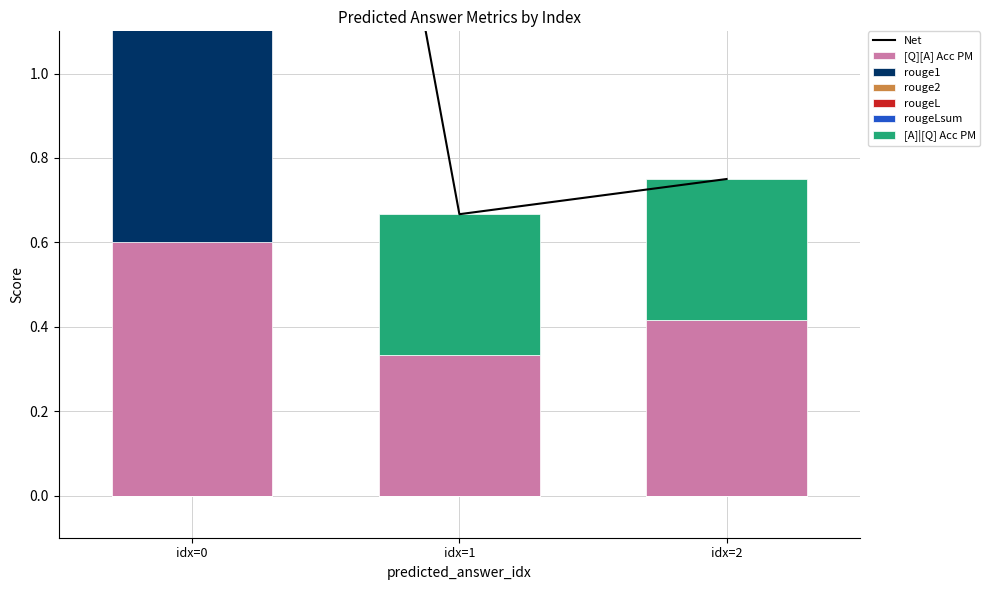

Which series changed the most between idx=0 and idx=1?

rouge1